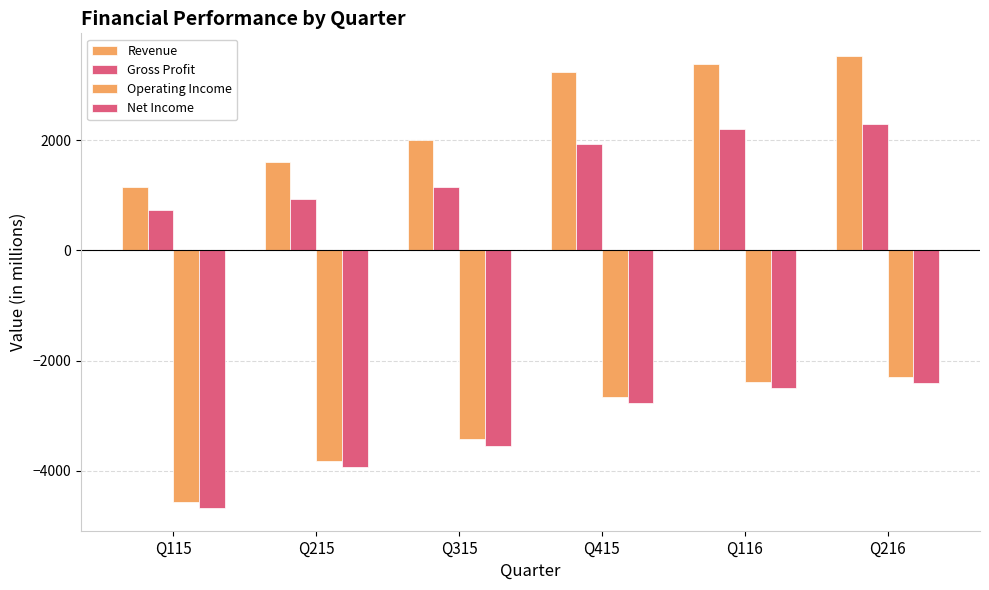

How many values in the Net Income series exceed -2765?

2